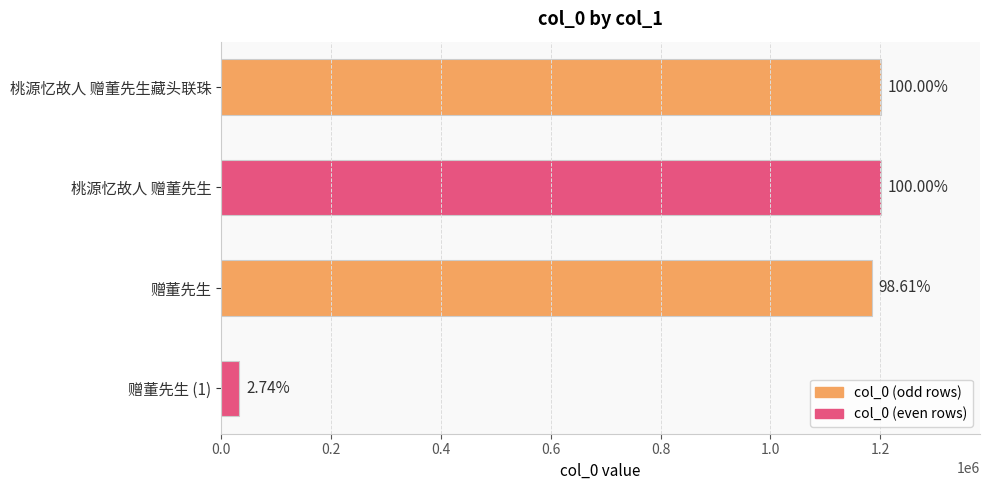

Does the chart contain any negative values?

No